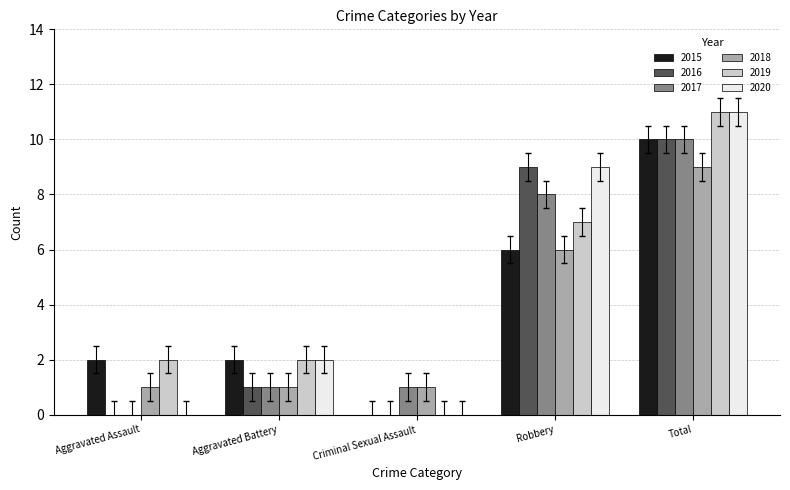

Reading left to right, what are all the values shown in this chart?

2015: Aggravated Assault=2	Aggravated Battery=2	Criminal Sexual Assault=0	Robbery=6	Total=10
2016: Aggravated Assault=0	Aggravated Battery=1	Criminal Sexual Assault=0	Robbery=9	Total=10
2017: Aggravated Assault=0	Aggravated Battery=1	Criminal Sexual Assault=1	Robbery=8	Total=10
2018: Aggravated Assault=1	Aggravated Battery=1	Criminal Sexual Assault=1	Robbery=6	Total=9
2019: Aggravated Assault=2	Aggravated Battery=2	Criminal Sexual Assault=0	Robbery=7	Total=11
2020: Aggravated Assault=0	Aggravated Battery=2	Criminal Sexual Assault=0	Robbery=9	Total=11